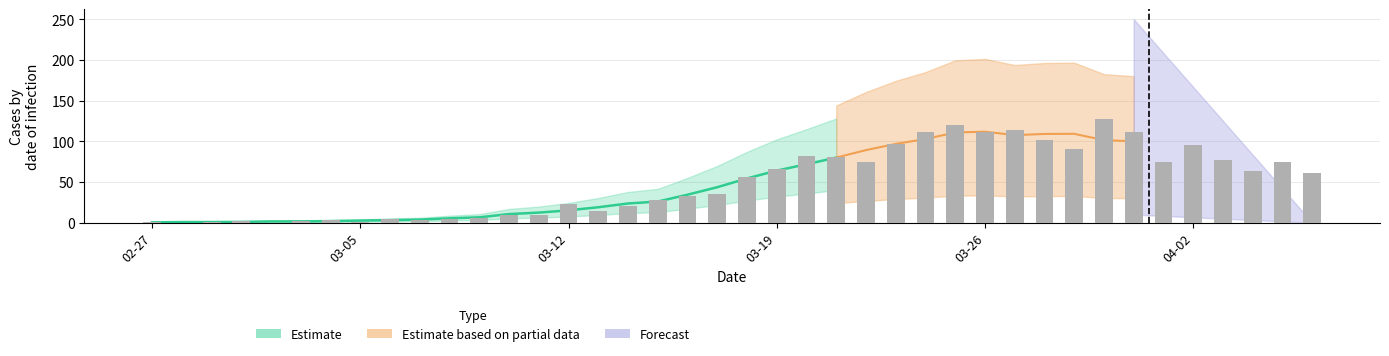

How many data points are less than 56?

20